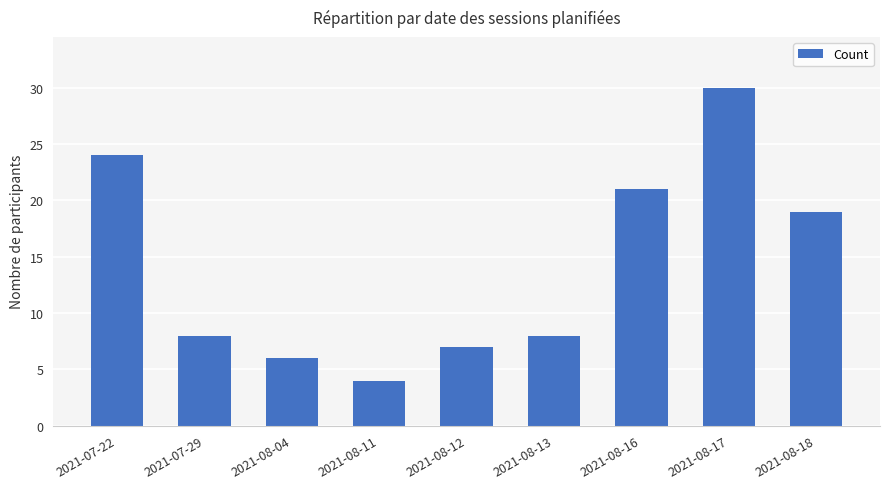

At which category does the chart reach its minimum across all series?

2021-08-11